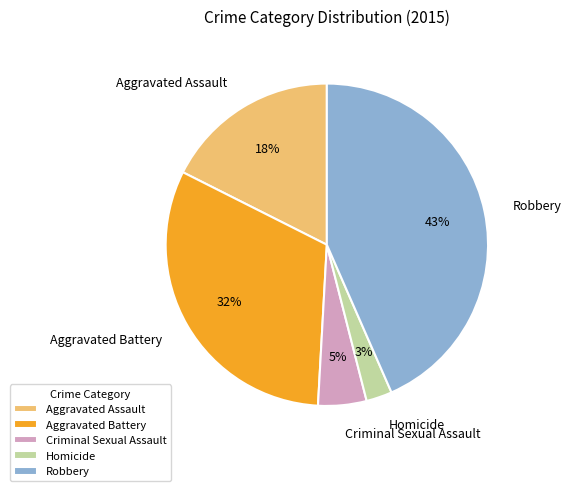

The Robbery slice represents 58% of the pie. True or false?

False